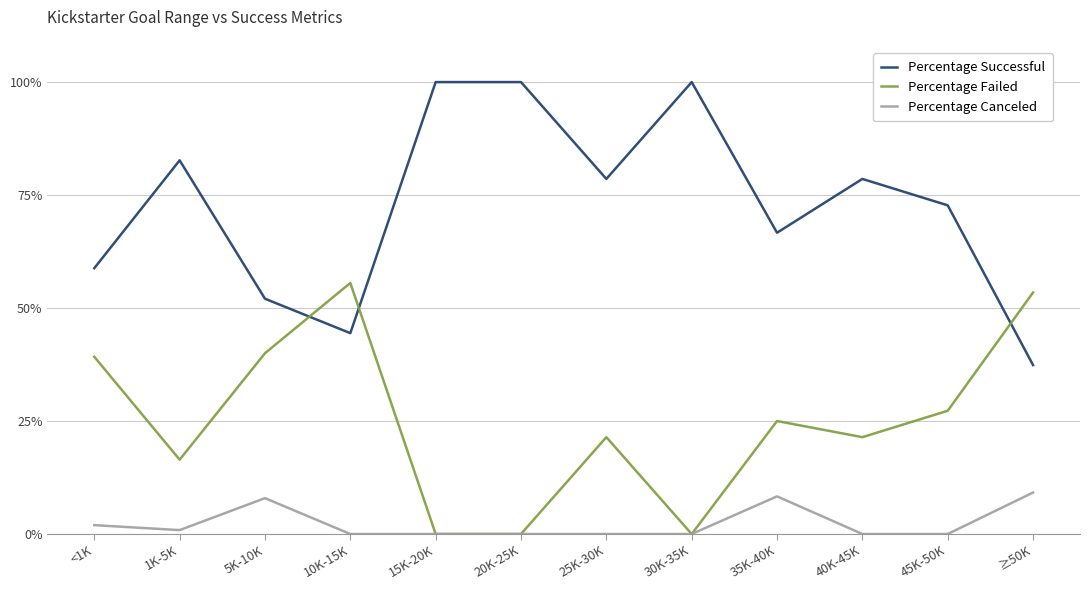

Reading left to right, list all the values displayed in this chart.

Percentage Successful: <1K=0.6	1K-5K=0.8	5K-10K=0.5	10K-15K=0.4	15K-20K=1.0	20K-25K=1.0	25K-30K=0.8	30K-35K=1.0	35K-40K=0.7	40K-45K=0.8	45K-50K=0.7	≥50K=0.4
Percentage Failed: <1K=0.4	1K-5K=0.2	5K-10K=0.4	10K-15K=0.6	15K-20K=0.0	20K-25K=0.0	25K-30K=0.2	30K-35K=0.0	35K-40K=0.2	40K-45K=0.2	45K-50K=0.3	≥50K=0.5
Percentage Canceled: <1K=0.0	1K-5K=0.0	5K-10K=0.1	10K-15K=0.0	15K-20K=0.0	20K-25K=0.0	25K-30K=0.0	30K-35K=0.0	35K-40K=0.1	40K-45K=0.0	45K-50K=0.0	≥50K=0.1